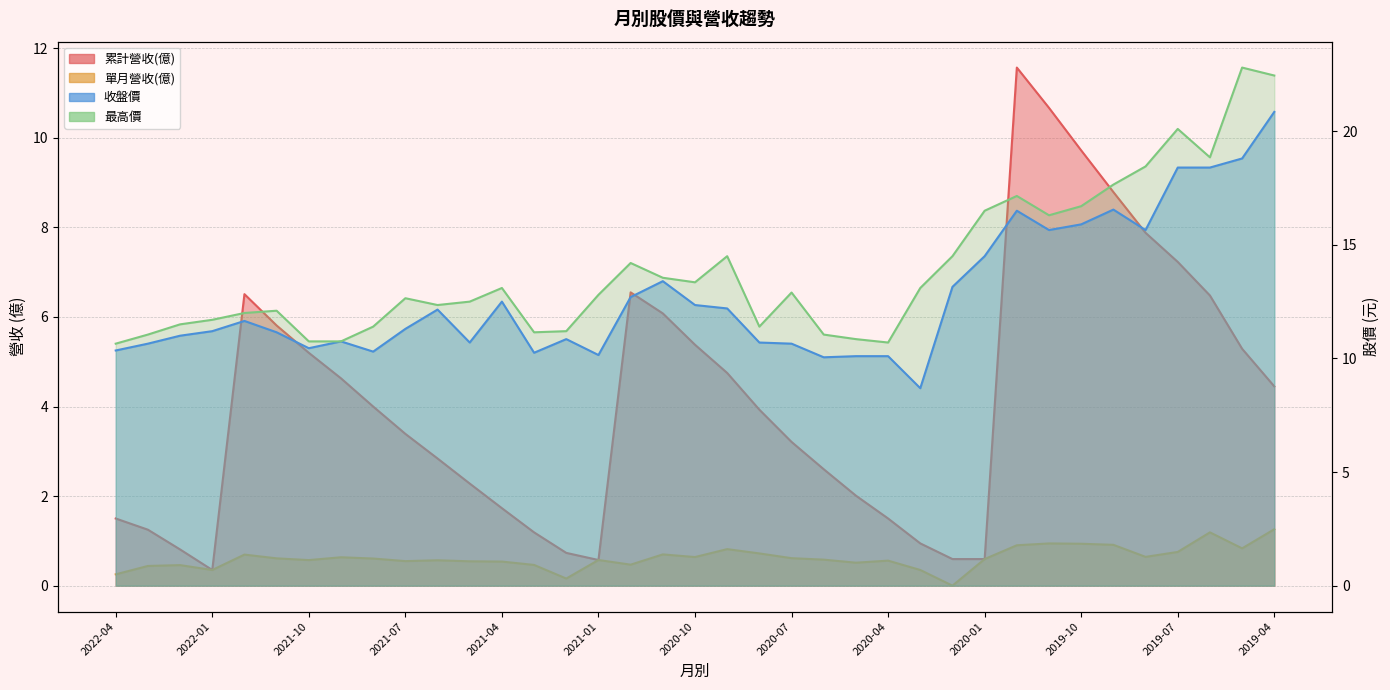

What is the total value across all series at 2021-03?

23.1